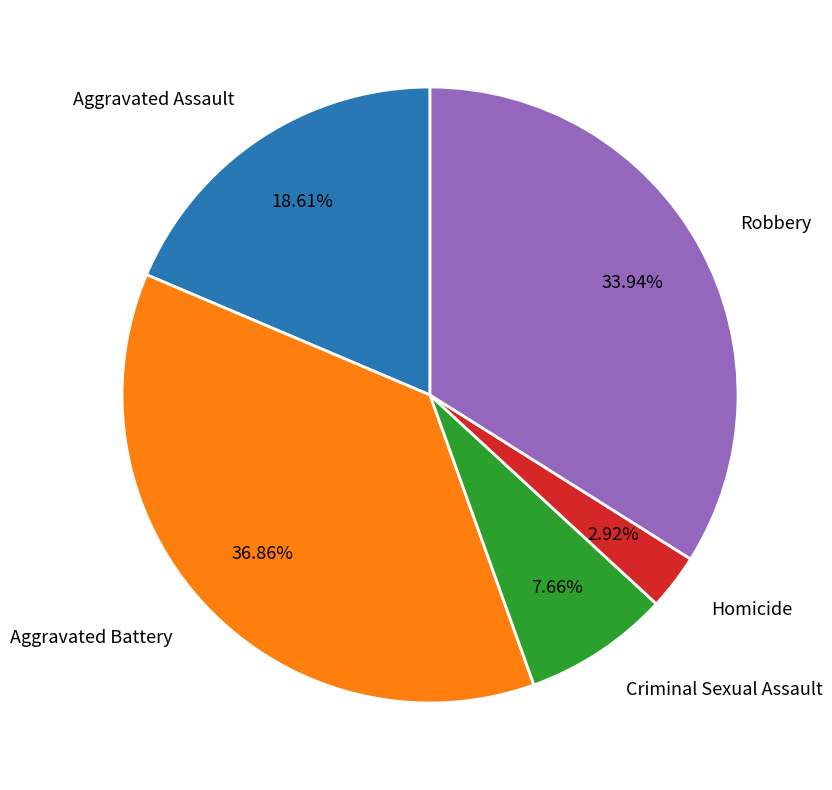

True or false: Aggravated Battery accounts for 37% of the total.

True